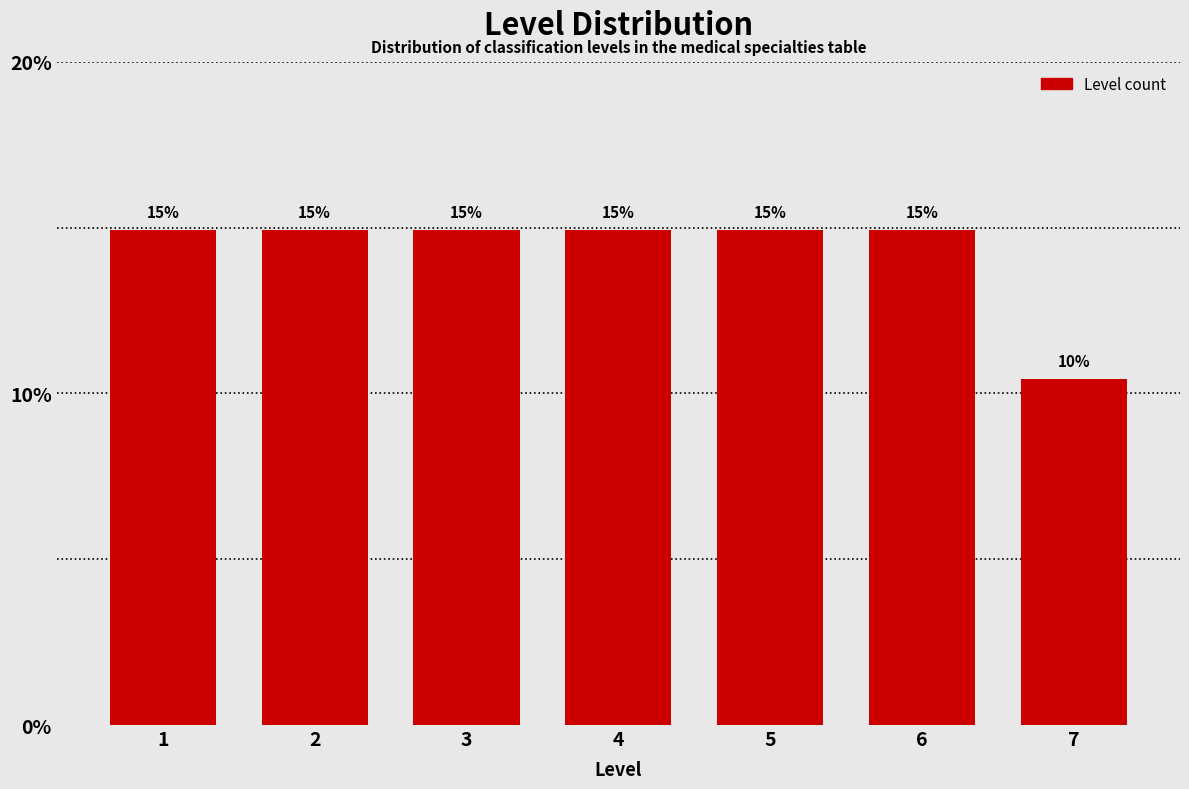

Where is the data nearest to the value 12?

7